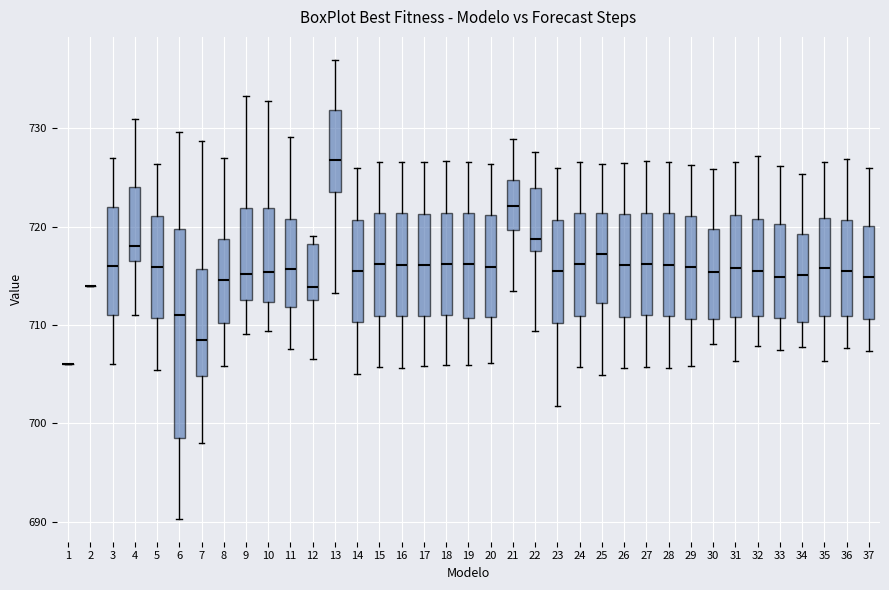

Reading left to right, read every box against the y-axis: the position of its median line, the range the box covers, and the ends of its whiskers. The values are not printed on the chart, so give them approximately, as read against the axis.

1: box collapsed to a line at 706, whiskers 706 to 706
2: box collapsed to a line at 714, whiskers 714 to 714
3: median 716, box 711 to 722, whiskers 706 to 727
4: median 718, box 717 to 724, whiskers 711 to 731
5: median 716, box 711 to 721, whiskers 705 to 726
6: median 711, box 698 to 720, whiskers 690 to 730
7: median 708, box 705 to 716, whiskers 698 to 729
8: median 715, box 710 to 719, whiskers 706 to 727
9: median 715, box 713 to 722, whiskers 709 to 733
10: median 715, box 712 to 722, whiskers 709 to 733
11: median 716, box 712 to 721, whiskers 708 to 729
12: median 714, box 713 to 718, whiskers 707 to 719
13: median 727, box 724 to 732, whiskers 713 to 737
14: median 716, box 710 to 721, whiskers 705 to 726
15: median 716, box 711 to 721, whiskers 706 to 727
16: median 716, box 711 to 721, whiskers 706 to 727
17: median 716, box 711 to 721, whiskers 706 to 727
18: median 716, box 711 to 721, whiskers 706 to 727
19: median 716, box 711 to 721, whiskers 706 to 727
20: median 716, box 711 to 721, whiskers 706 to 726
21: median 722, box 720 to 725, whiskers 713 to 729
22: median 719, box 717 to 724, whiskers 709 to 728
23: median 716, box 710 to 721, whiskers 702 to 726
24: median 716, box 711 to 721, whiskers 706 to 727
25: median 717, box 712 to 721, whiskers 705 to 726
26: median 716, box 711 to 721, whiskers 706 to 727
27: median 716, box 711 to 721, whiskers 706 to 727
28: median 716, box 711 to 721, whiskers 706 to 727
29: median 716, box 711 to 721, whiskers 706 to 726
30: median 715, box 711 to 720, whiskers 708 to 726
31: median 716, box 711 to 721, whiskers 706 to 727
32: median 715, box 711 to 721, whiskers 708 to 727
33: median 715, box 711 to 720, whiskers 707 to 726
34: median 715, box 710 to 719, whiskers 708 to 725
35: median 716, box 711 to 721, whiskers 706 to 727
36: median 715, box 711 to 721, whiskers 708 to 727
37: median 715, box 711 to 720, whiskers 707 to 726